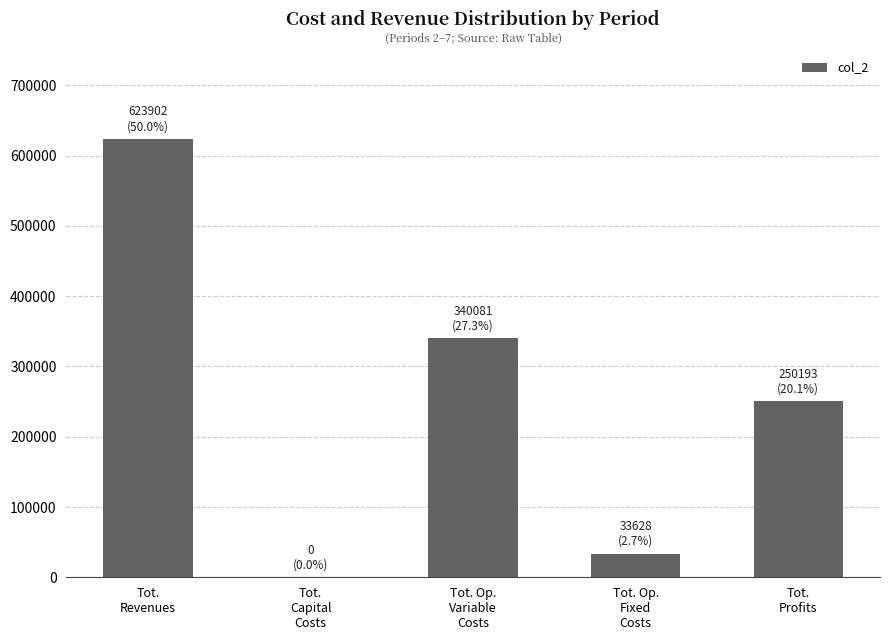

What is the sum of all values?

1247804.1